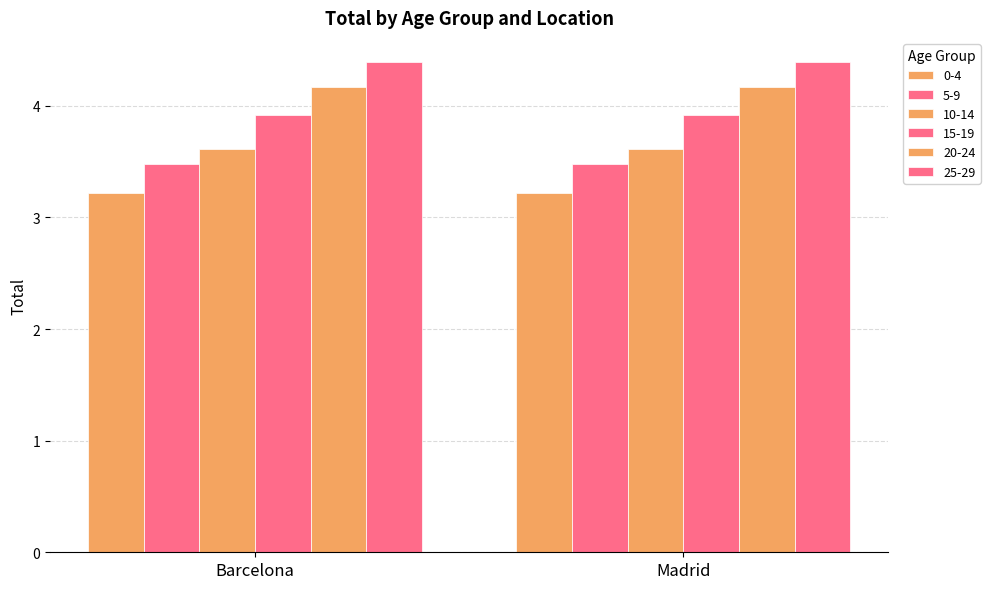

At which label does 25-29 reach its peak?

Barcelona